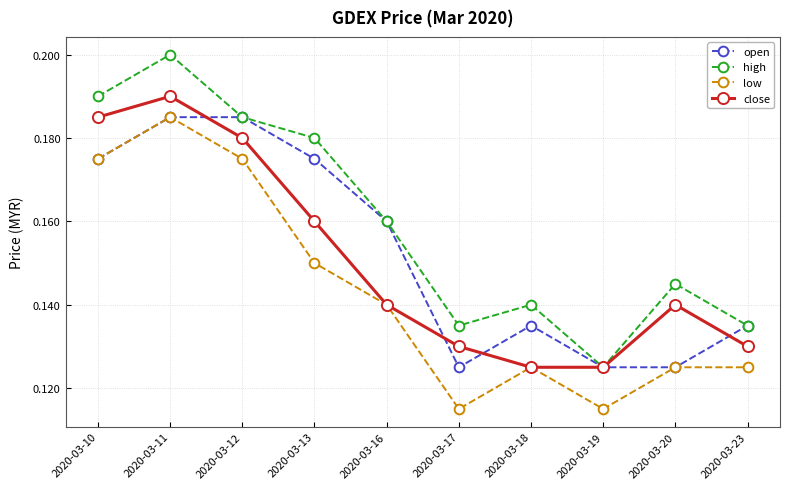

At 2020-03-17, list the series in order from largest to smallest.

high, close, open, low